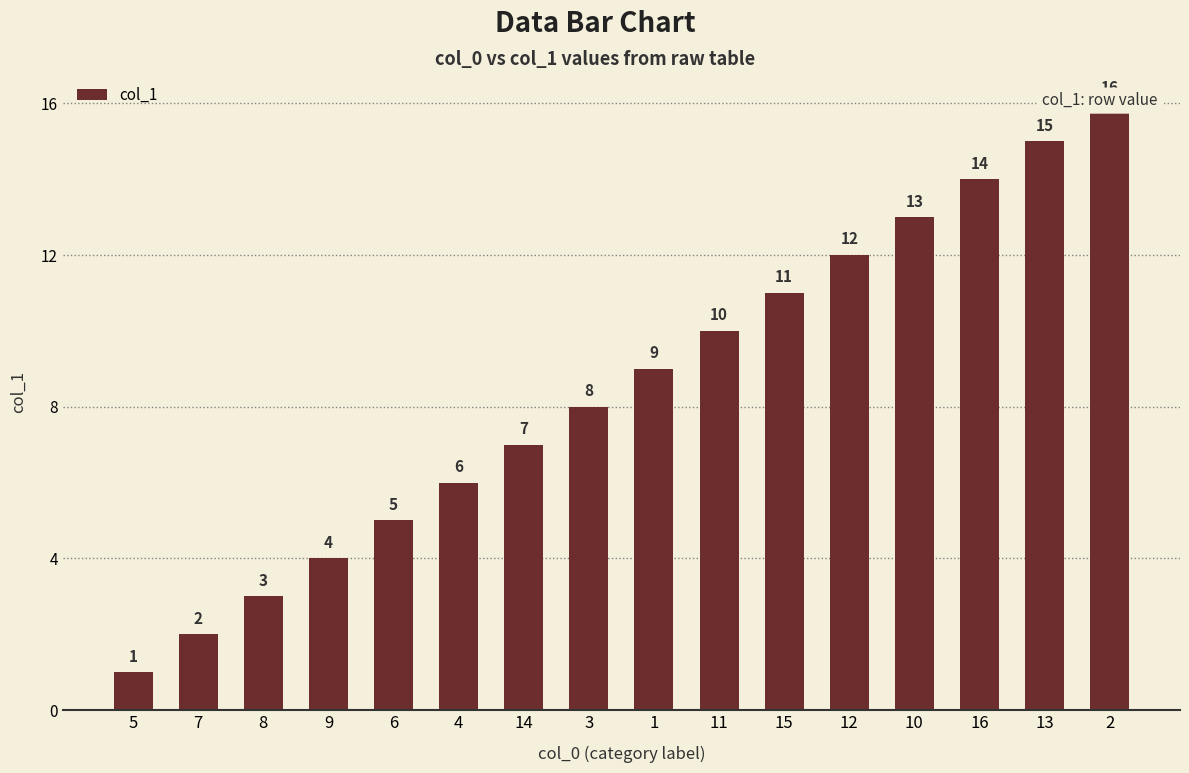

The value at 4 is 6. True or false?

True